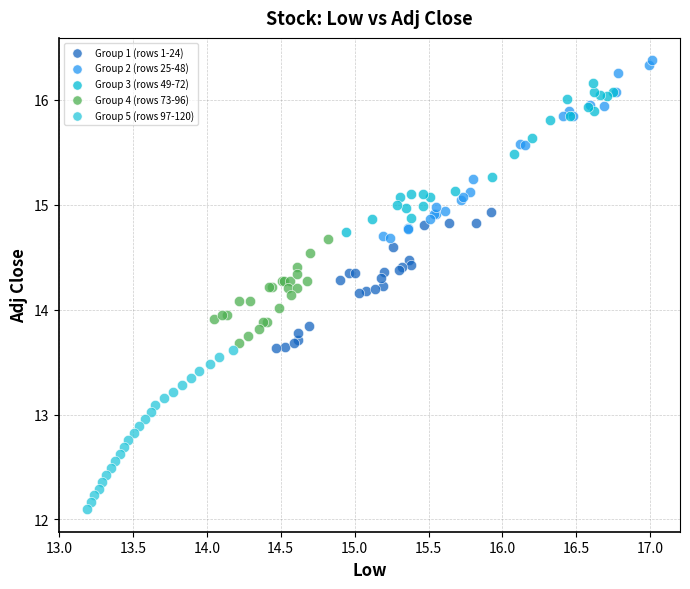

Which series reaches the minimum Y coordinate?

Group 5 (rows 97-120)